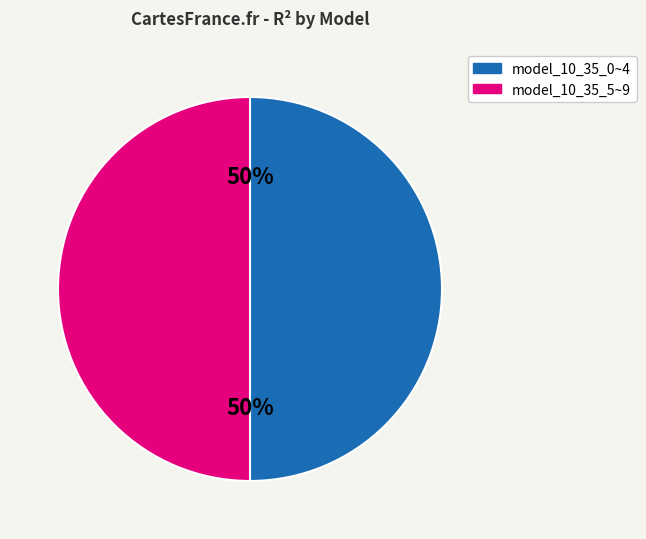

To the nearest percent, what is the average slice percentage?

50%